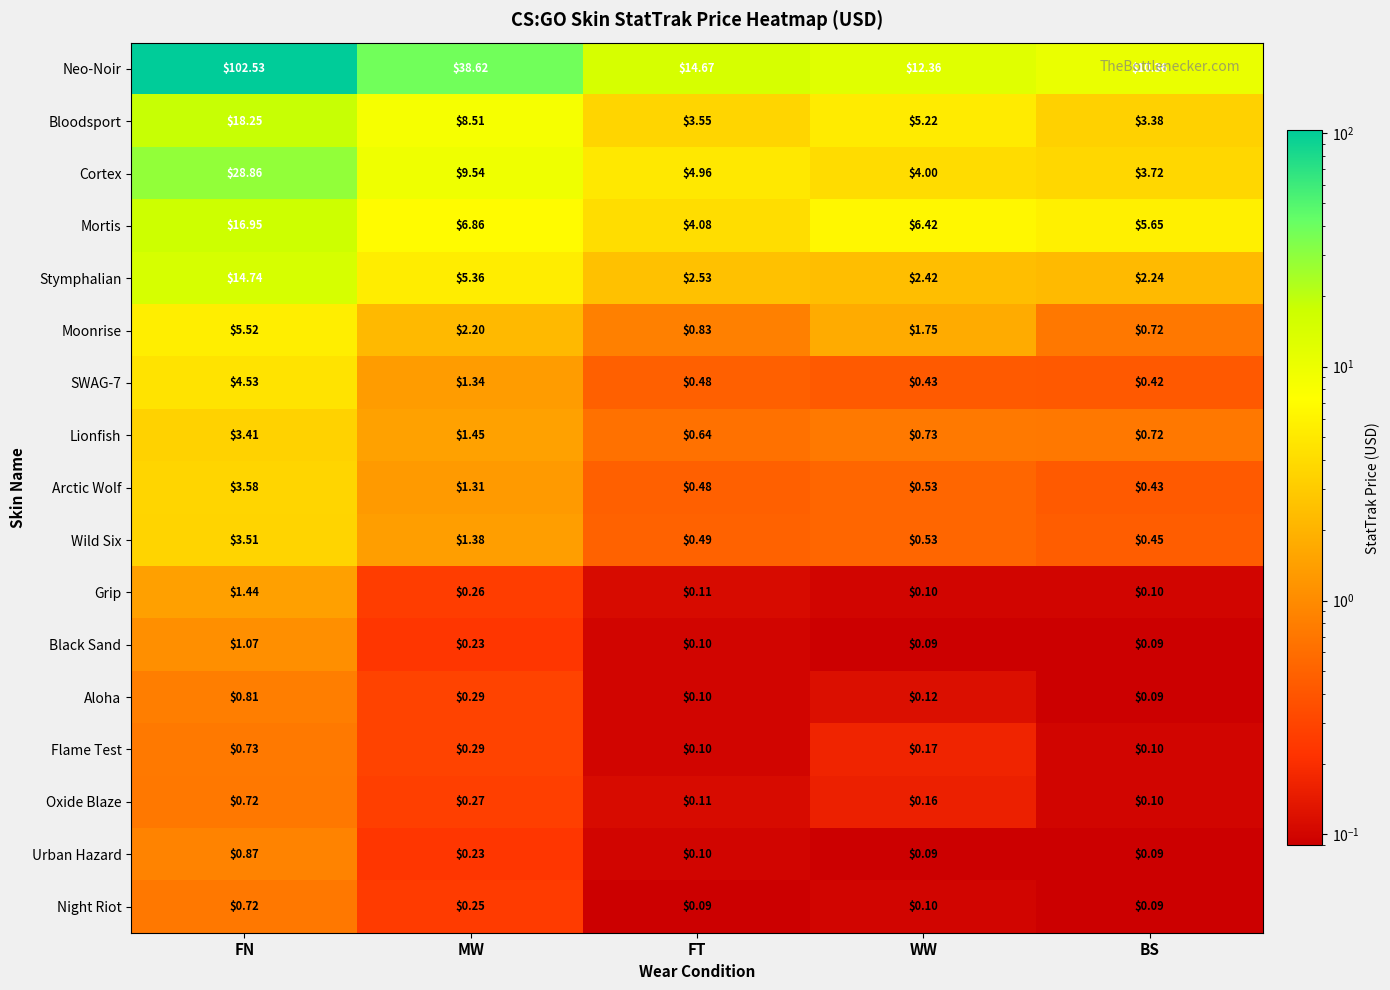

How many categories are shown in the chart?

5